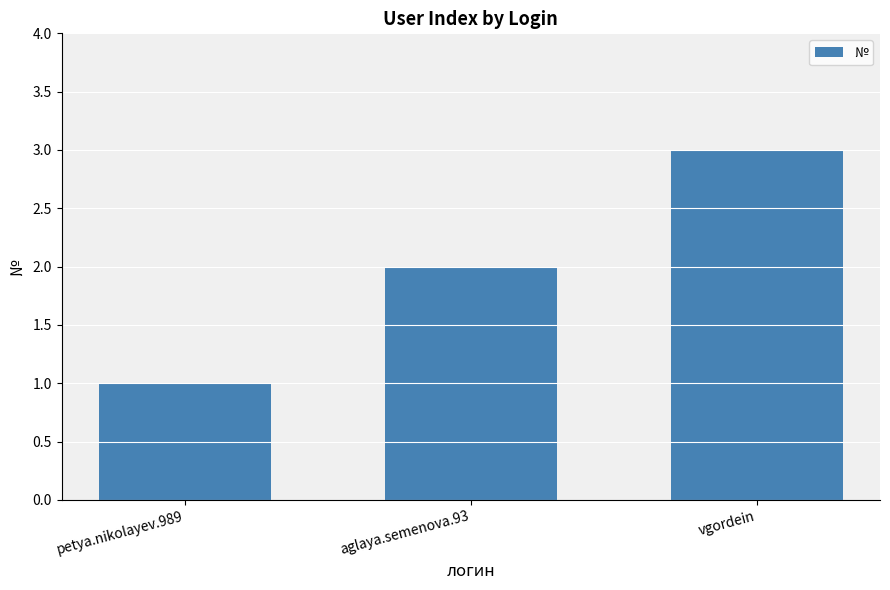

Between petya.nikolayev.989 and aglaya.semenova.93, which is larger?

aglaya.semenova.93